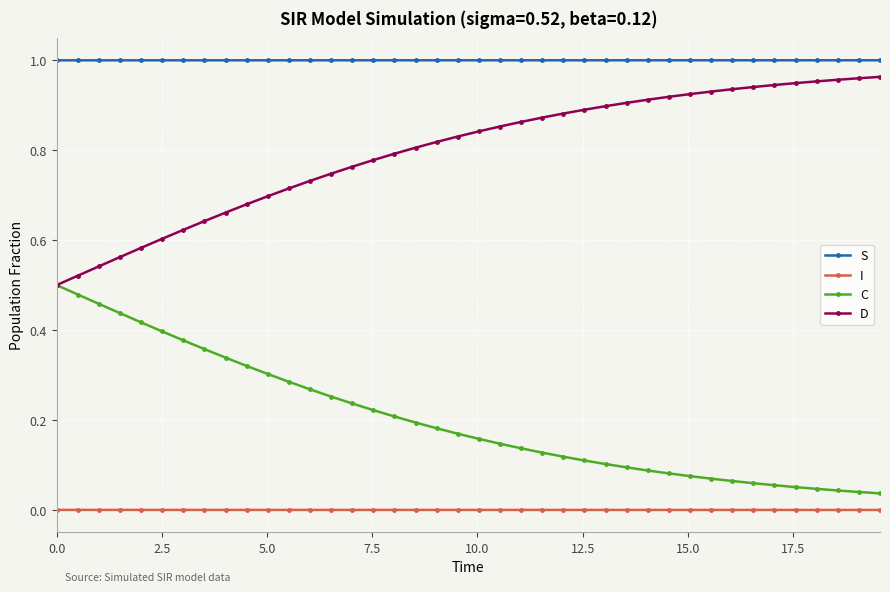

Which series has the largest total across all categories?

S